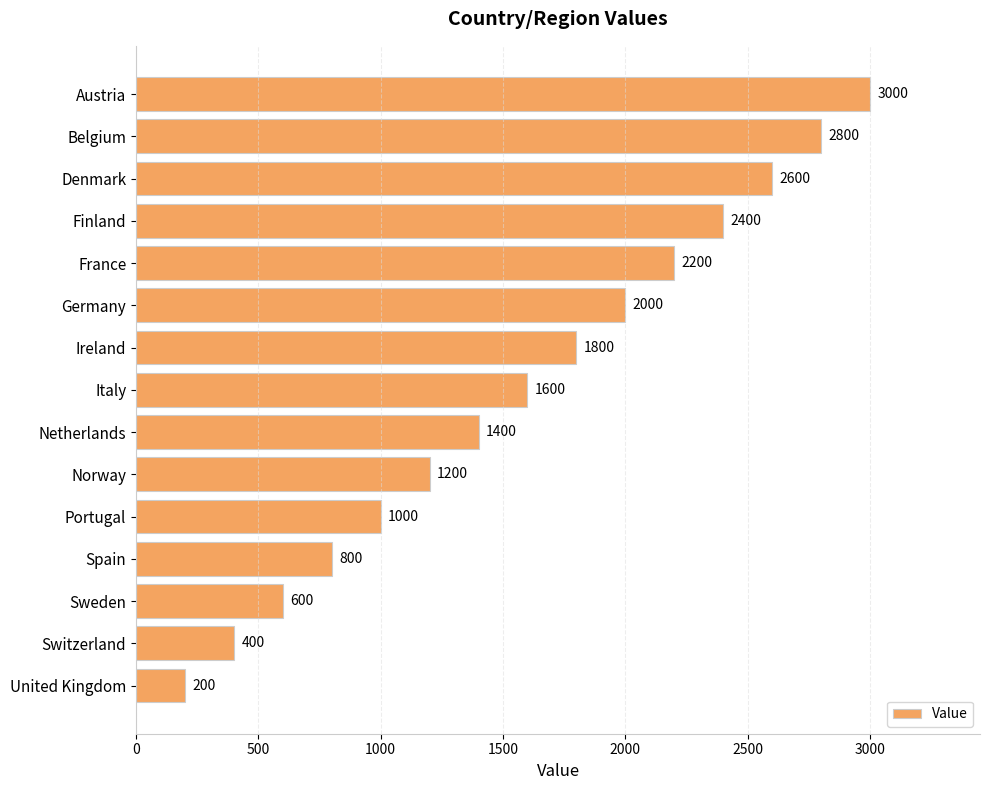

What value does the data have at Austria, to the nearest 10?

3000